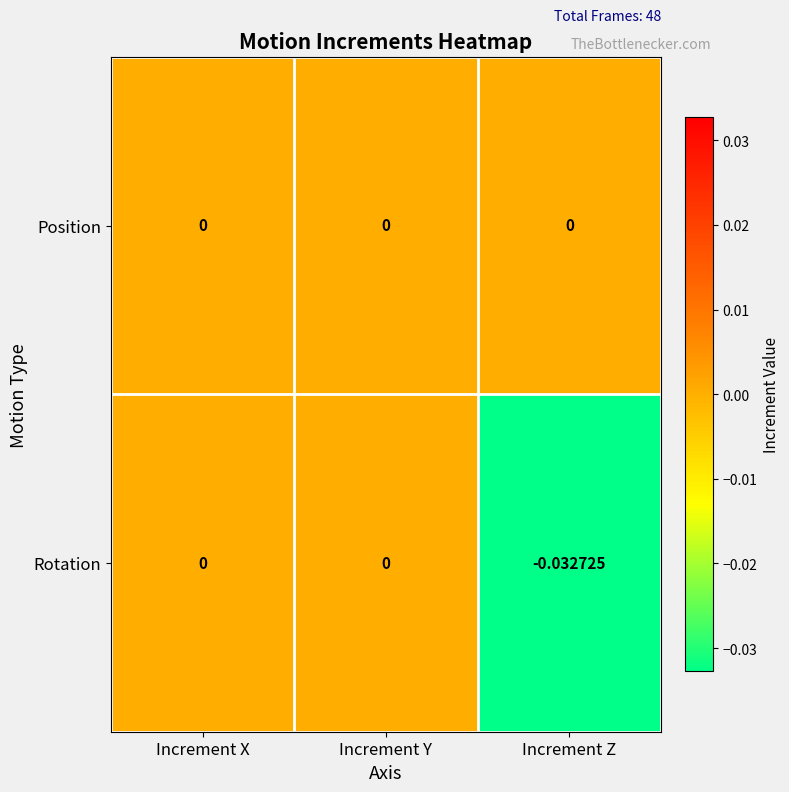

Which series has the largest range (max minus min)?

Rotation